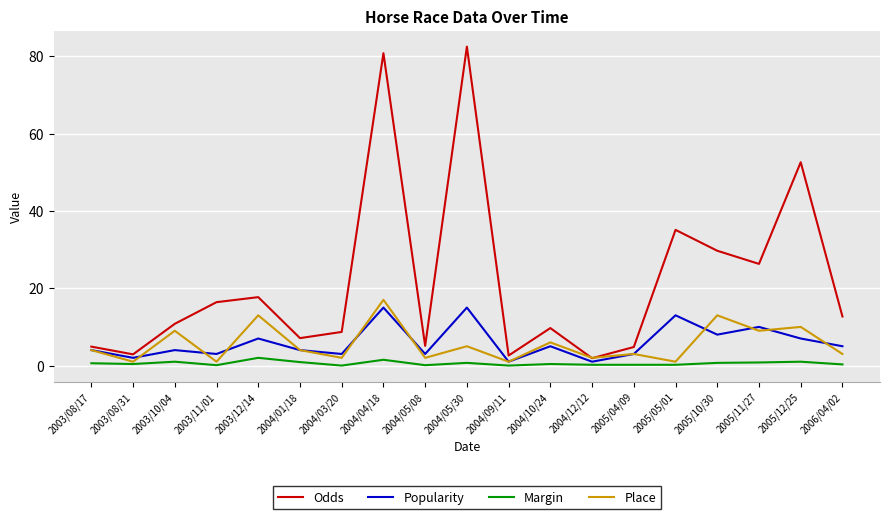

Which series has the widest spread of values?

Odds